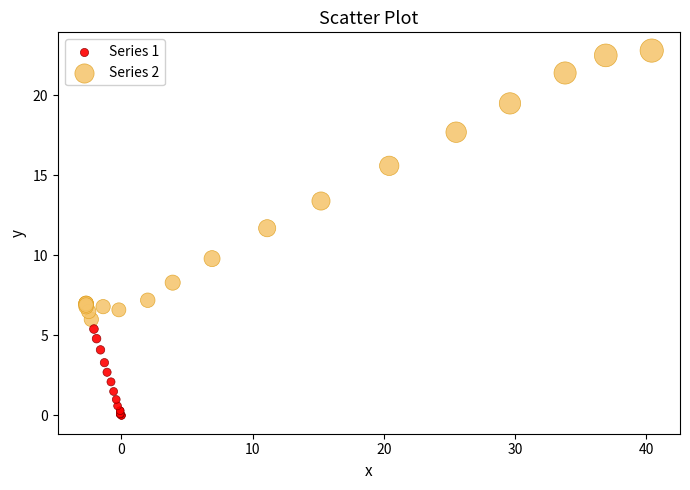

Which series has the largest Y range (max minus min)?

Series 2